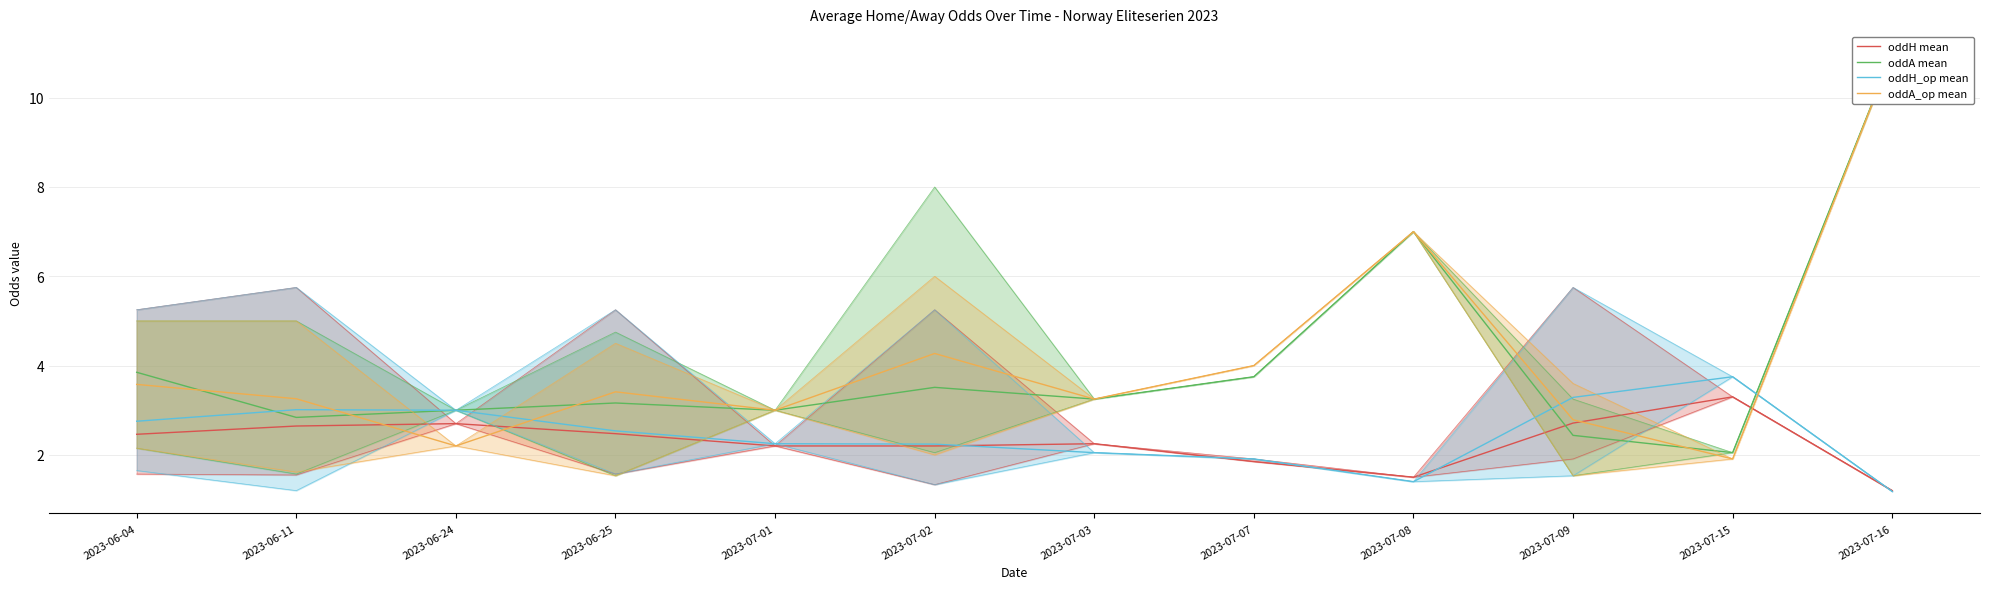

Where does the oddA_op mean series first go above 3?

2023-06-04